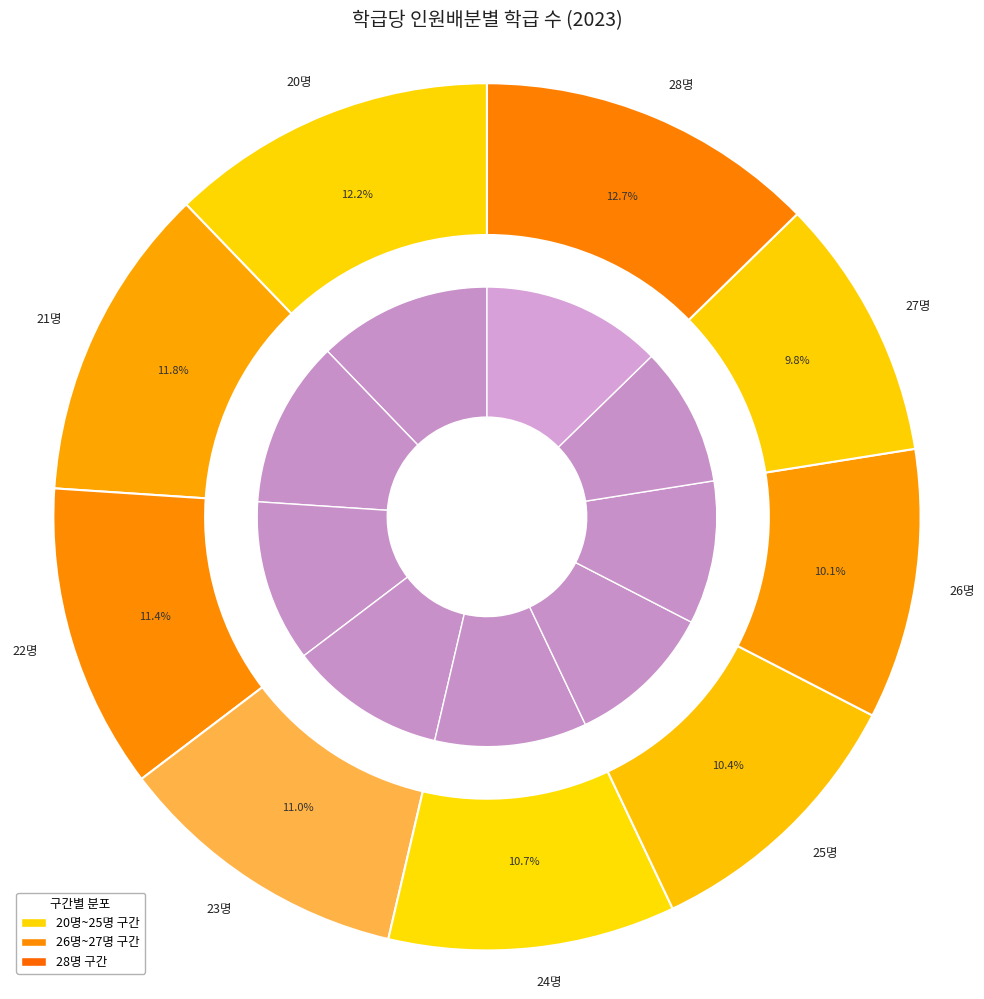

Is it true that 20명 is 22% of the pie?

False